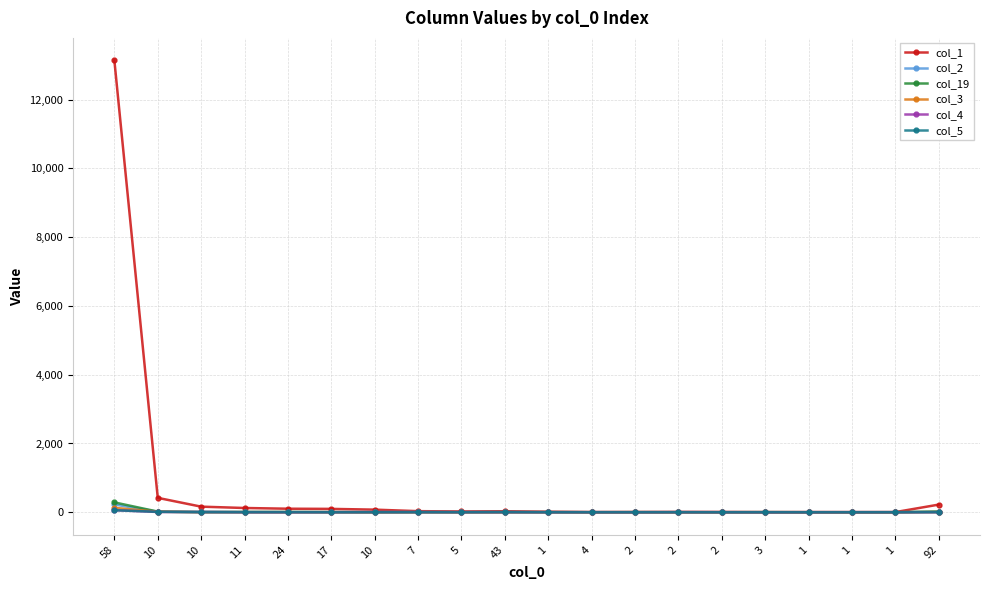

Where is the first local maximum for col_5?

7